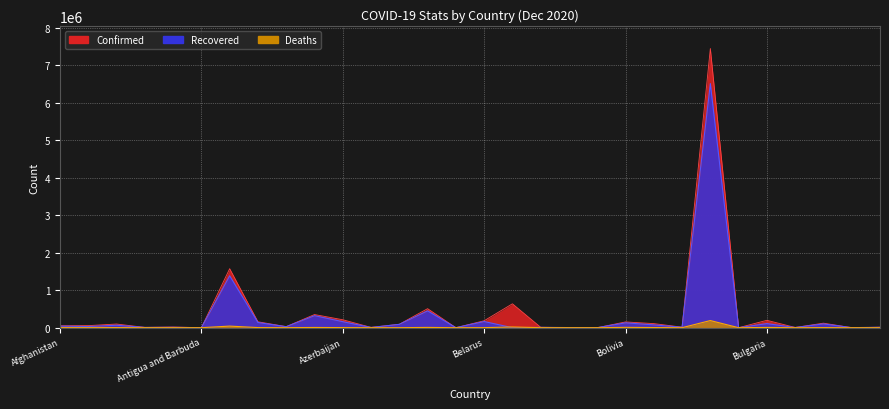

What position from the right is Brazil?

7